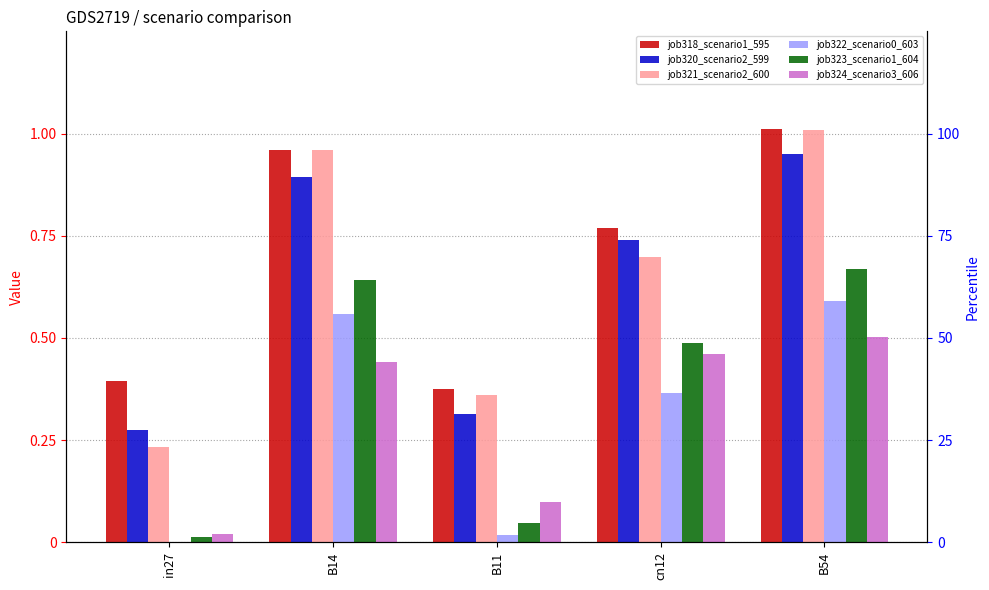

Reading right to left, list all the values displayed in this chart.

job318_scenario1_595: 1.0	0.8	0.4	1.0	0.4
job320_scenario2_599: 1.0	0.7	0.3	0.9	0.3
job321_scenario2_600: 1.0	0.7	0.4	1.0	0.2
job322_scenario0_603: 0.6	0.4	0.0	0.6	0.0
job323_scenario1_604: 0.7	0.5	0.0	0.6	0.0
job324_scenario3_606: 0.5	0.5	0.1	0.4	0.0